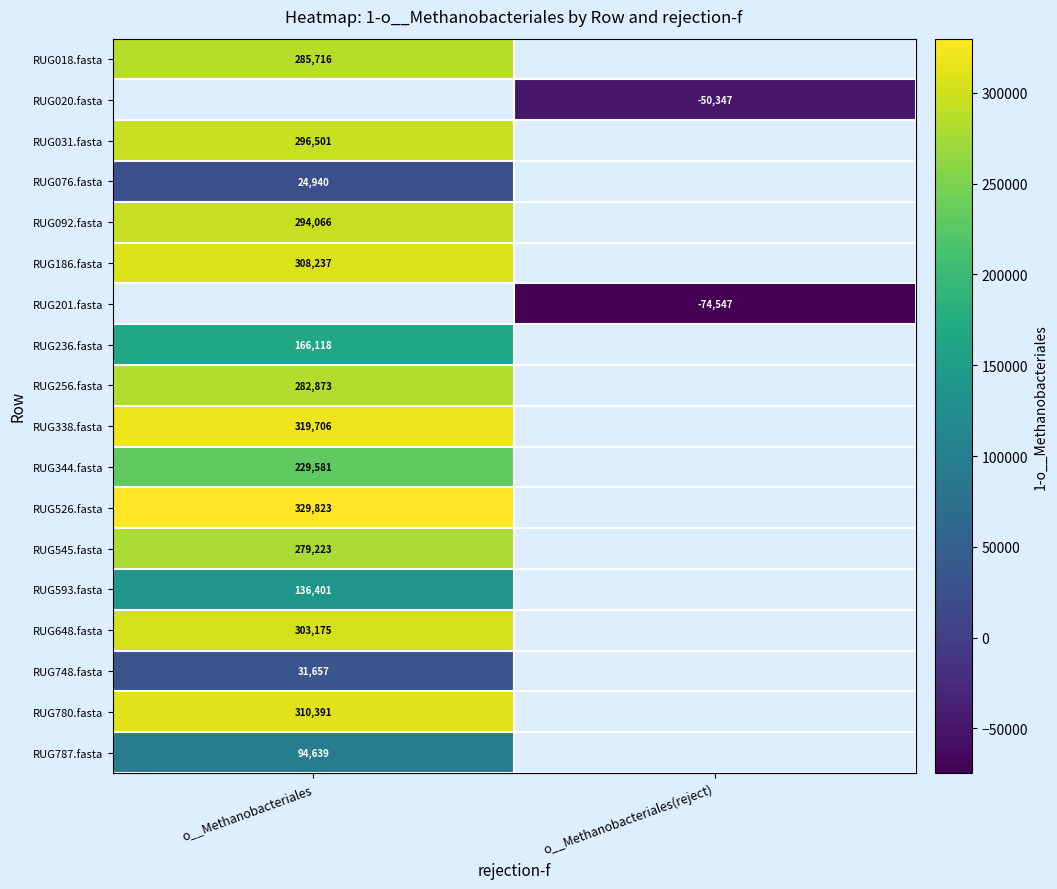

Count the number of data series in this chart.

18